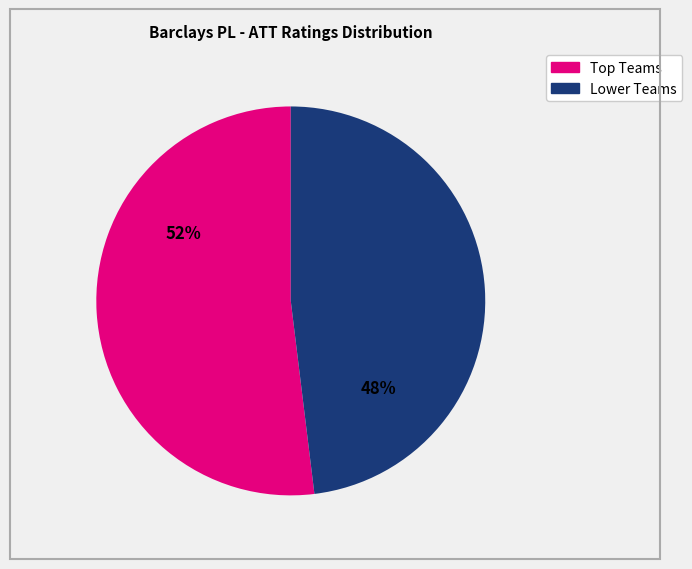

Is there any slice that represents more than half of the pie?

Yes